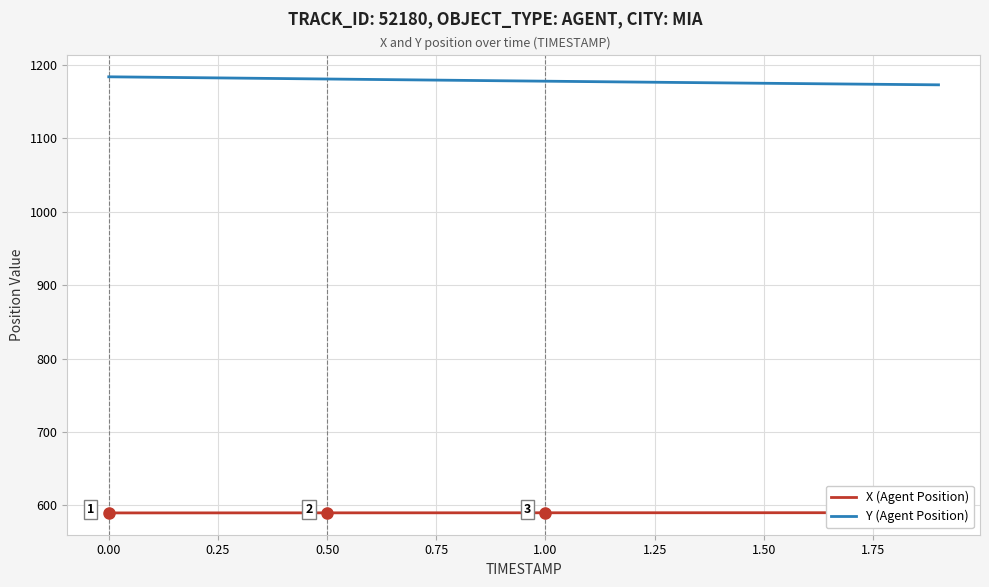

Is this an area chart (filled region under the line)?

No